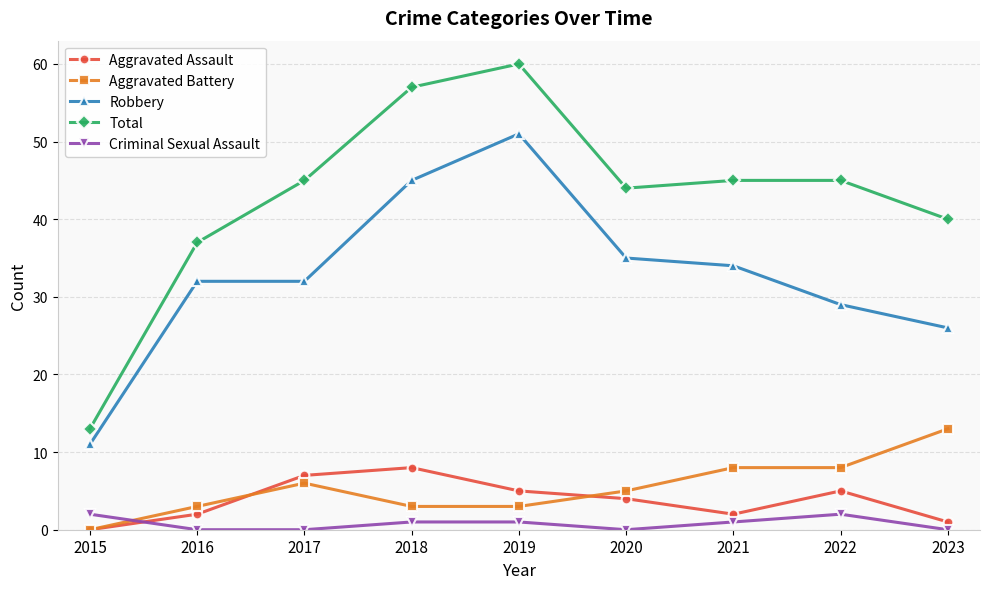

List the series in order of their peak value, highest first.

Total, Robbery, Aggravated Battery, Aggravated Assault, Criminal Sexual Assault